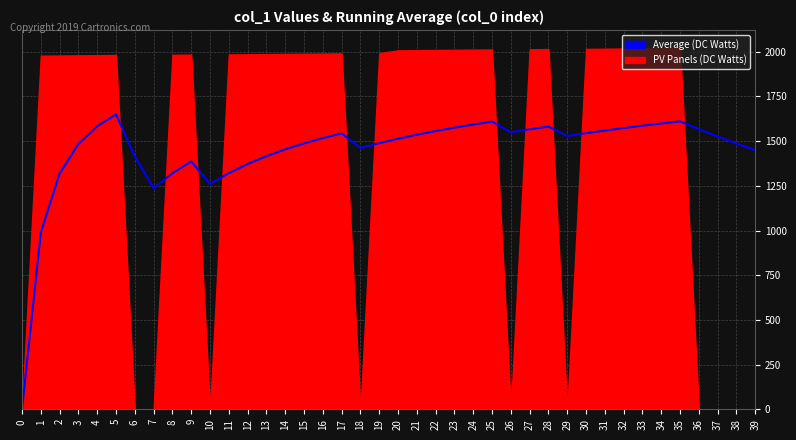

Read the value at 28.

1581.6